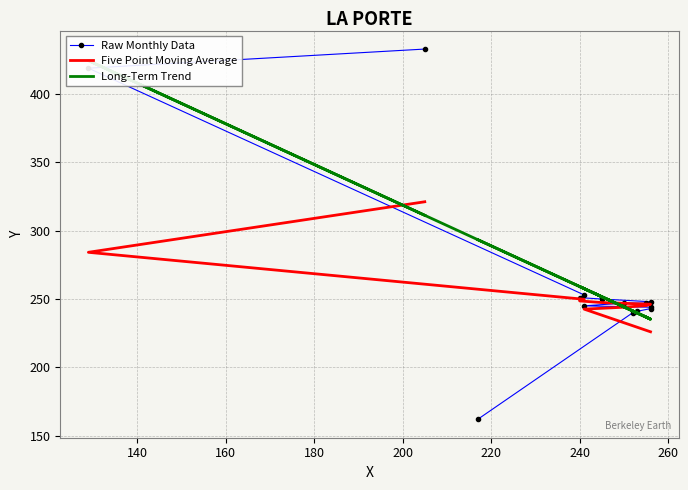

Between 253 and 245, which is larger?

245